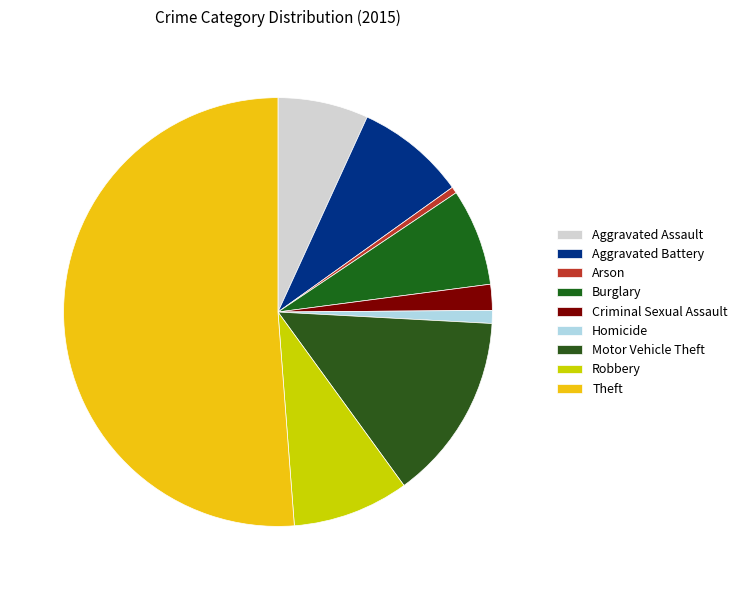

How many slices are in this pie chart?

9